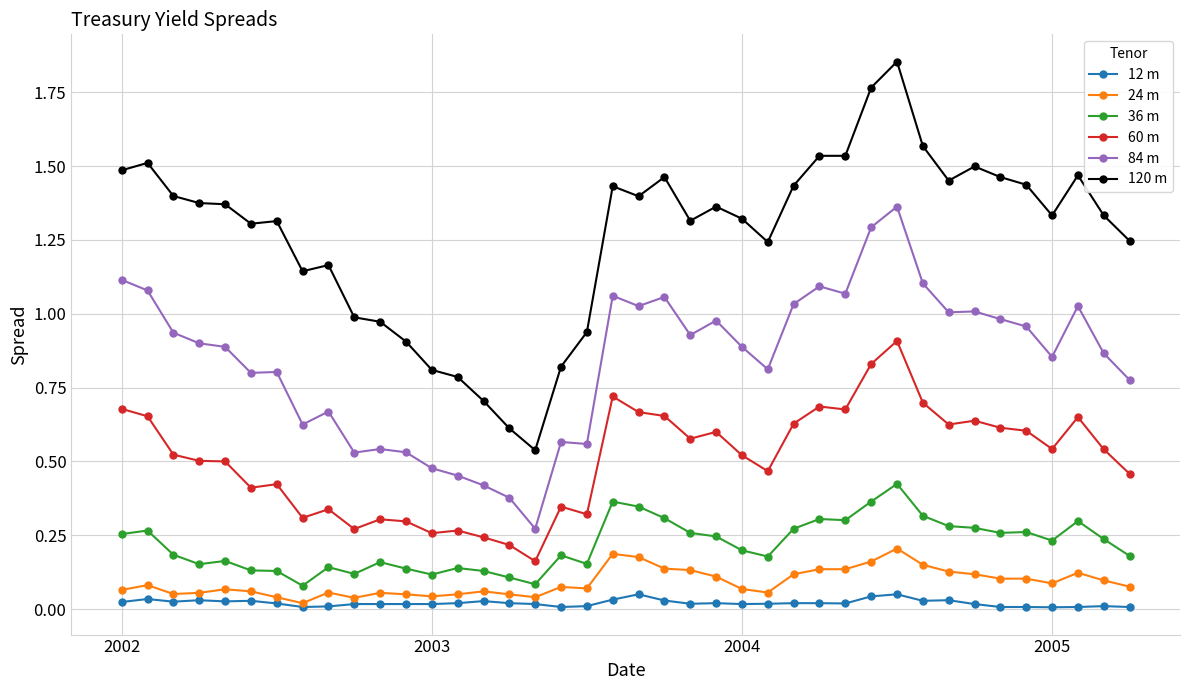

Which series has the largest range (max minus min)?

120 m